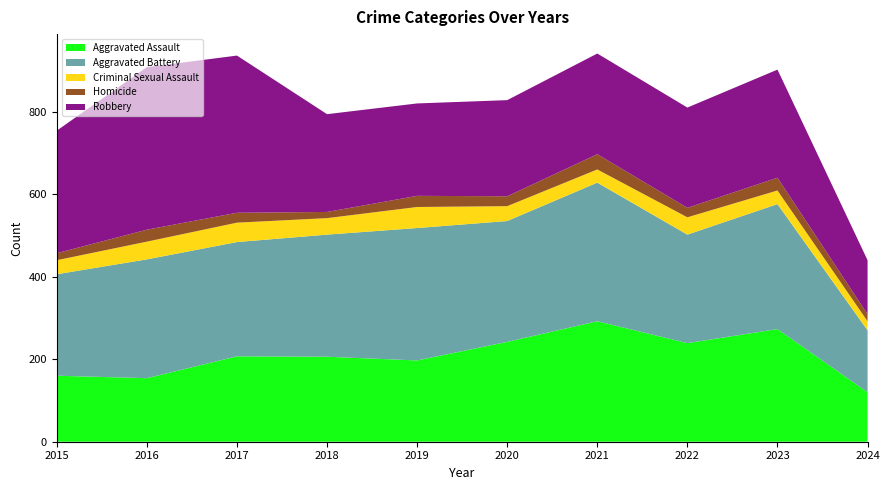

Reading left to right, what are all the values shown in this chart?

Aggravated Assault: 160	154	207	206	197	242	292	239	273	120
Aggravated Battery: 246	288	277	296	321	293	336	263	303	150
Criminal Sexual Assault: 34	43	47	40	51	36	32	42	33	22
Homicide: 17	29	24	15	27	24	37	23	31	17
Robbery: 297	394	381	237	224	233	244	243	262	131